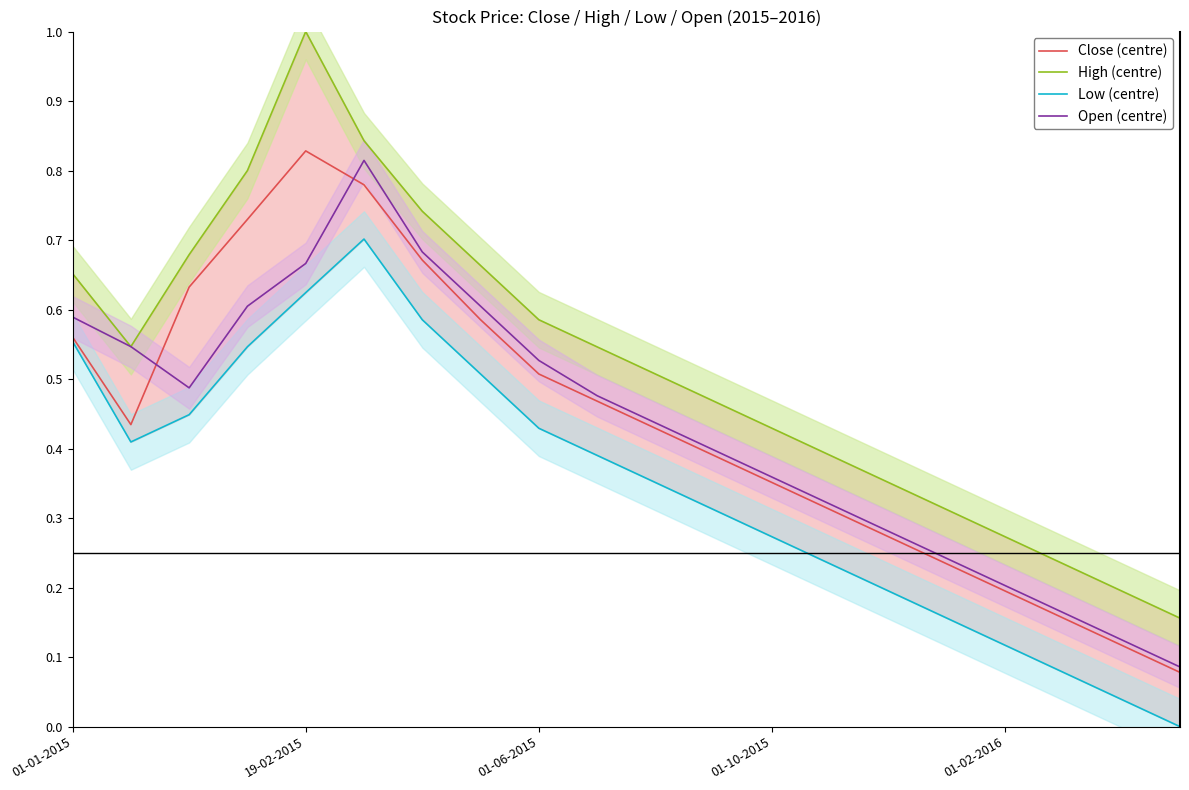

Which series has the largest total across all categories?

High (centre)